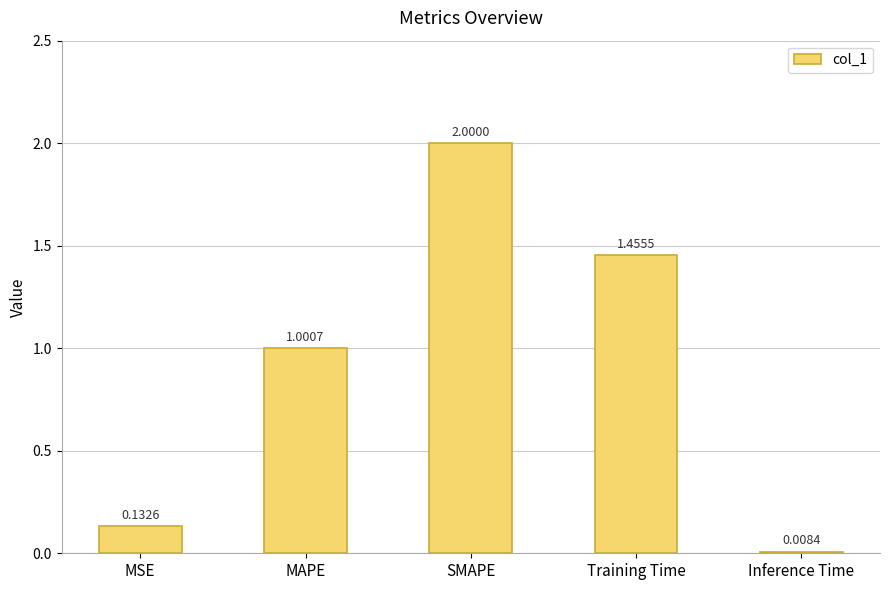

Where does the data first go above 1?

MAPE